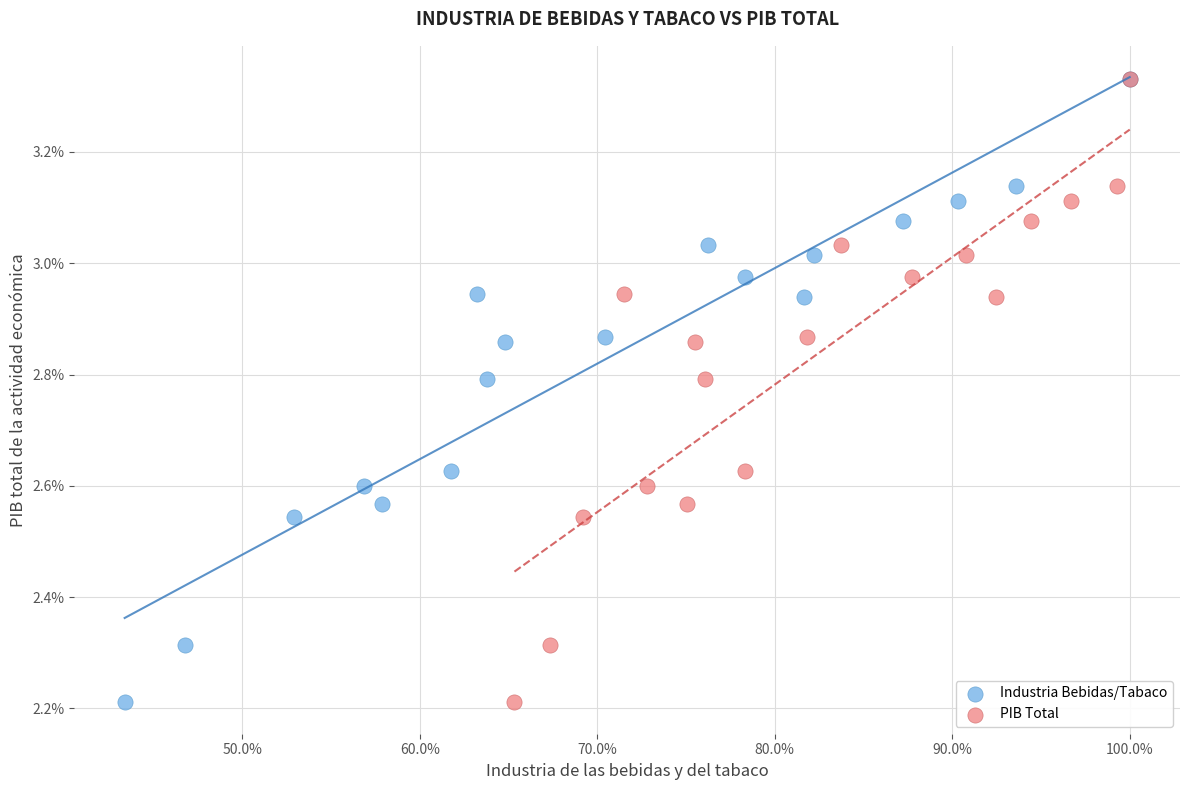

What are all the series names shown in the legend?

Industria Bebidas/Tabaco, PIB Total